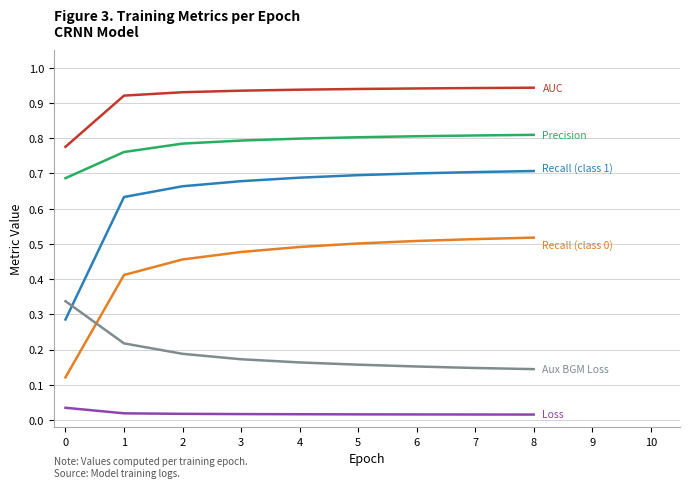

Is this an area chart (filled region under the line)?

No